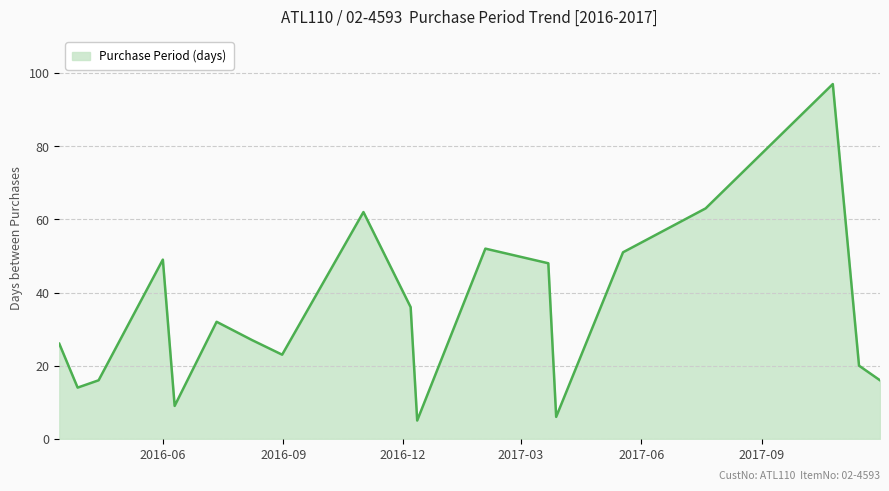

What is the difference between the maximum and minimum values?

92